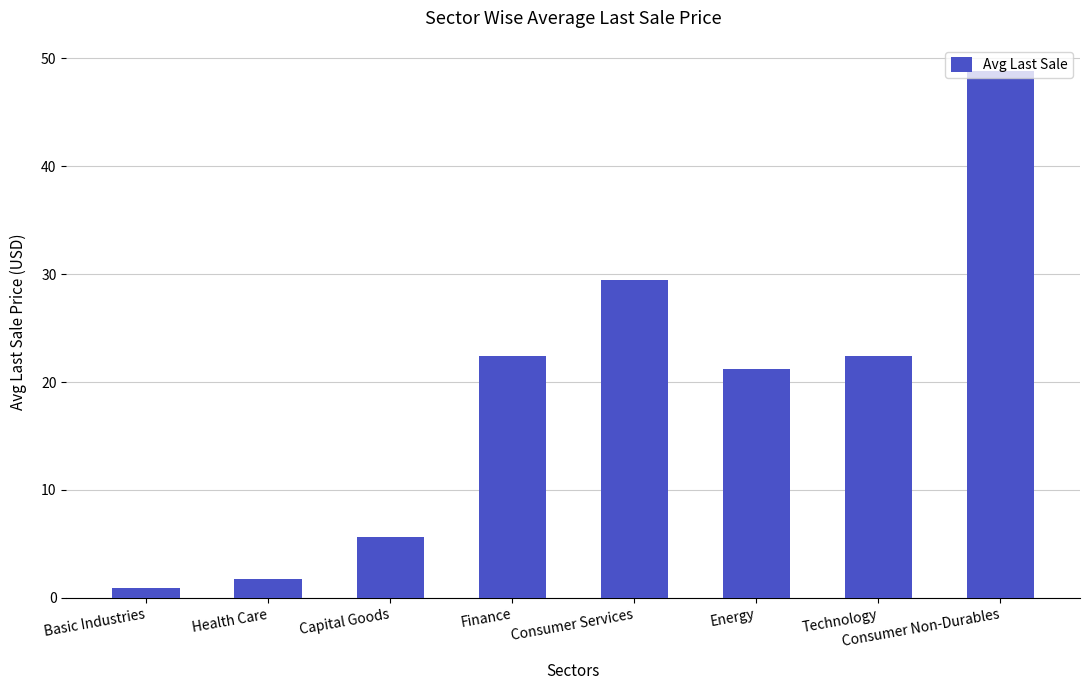

Are the bars grouped side by side (vs. stacked)?

No